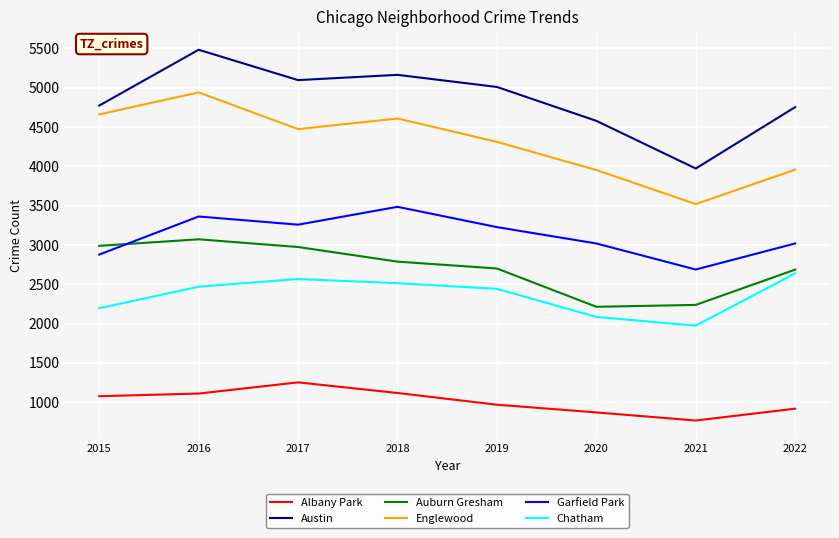

Which series has the widest spread of values?

Austin